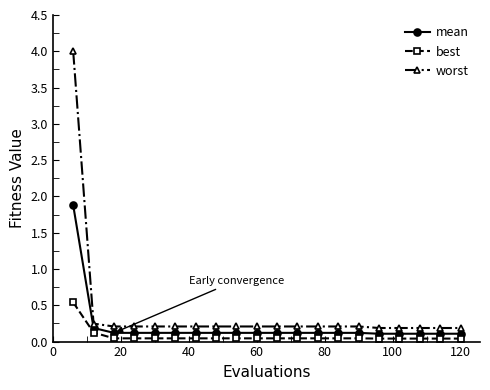

Rank the series by their maximum value, from lowest to highest.

best, mean, worst